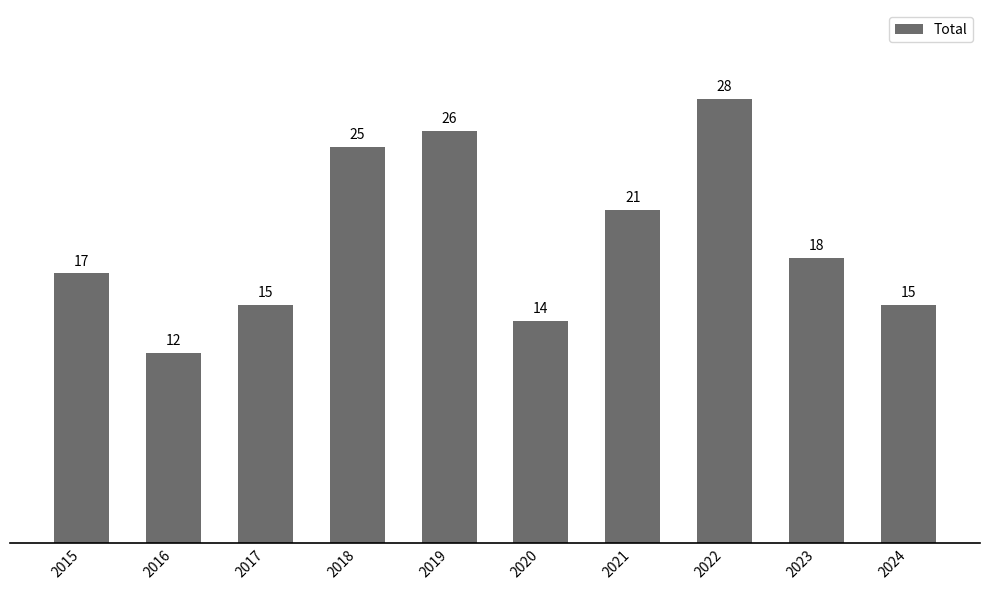

What is the value of the 9th bar from the left?

18